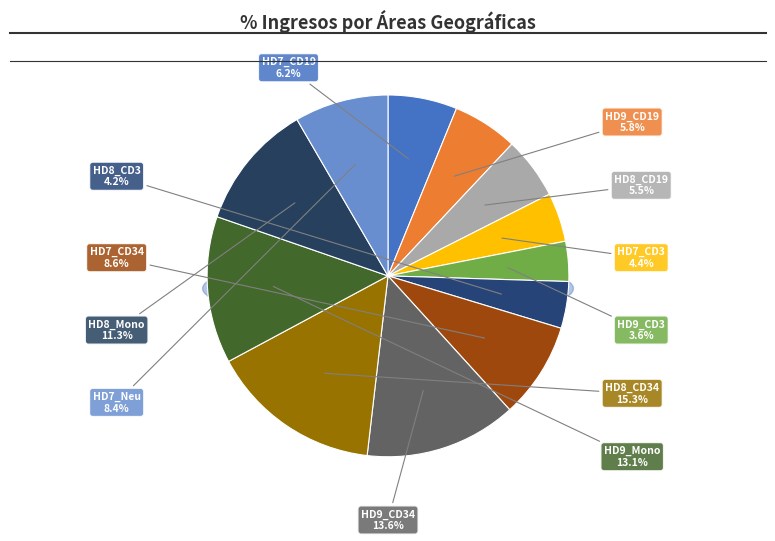

How many slices are in this pie chart?

12